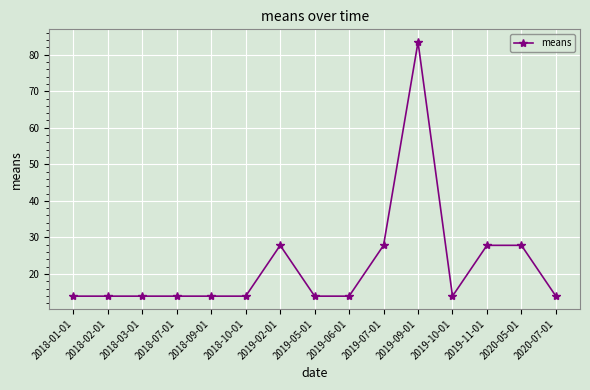

At which category does the chart reach its peak across all series?

2019-09-01